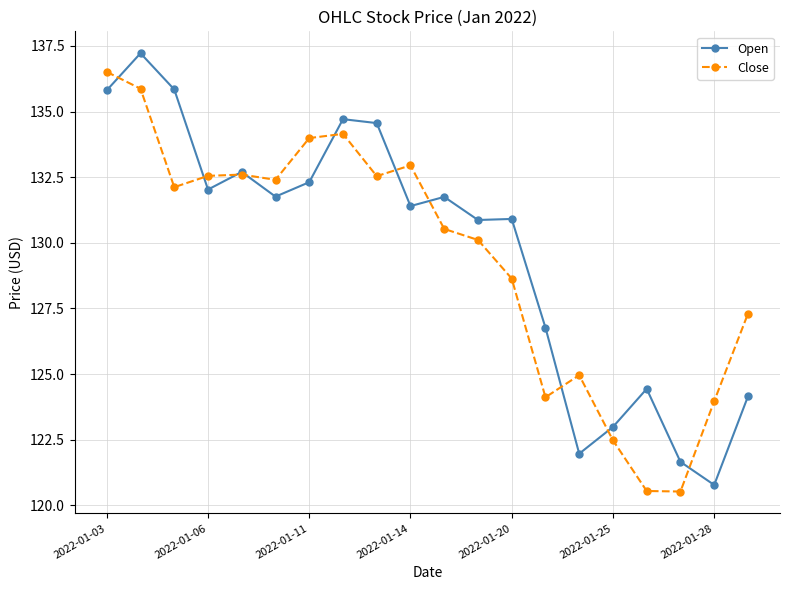

What is the maximum value shown in the chart?

137.2